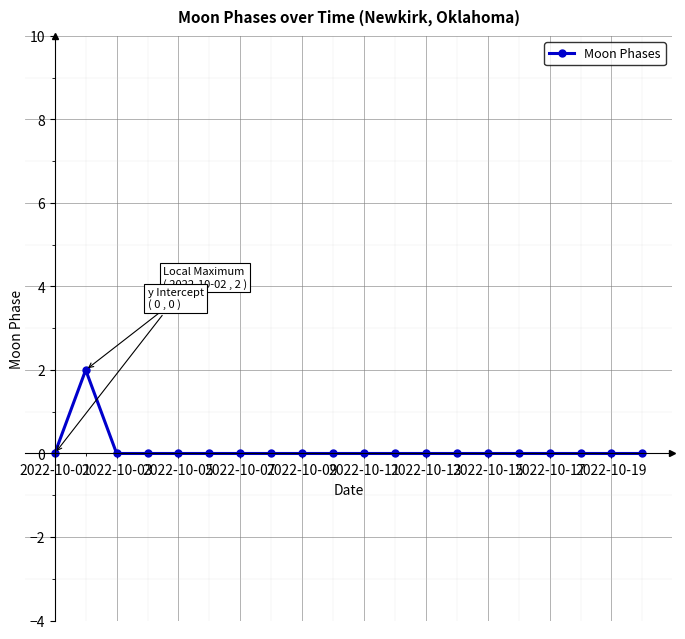

Count the number of categories in the chart.

20